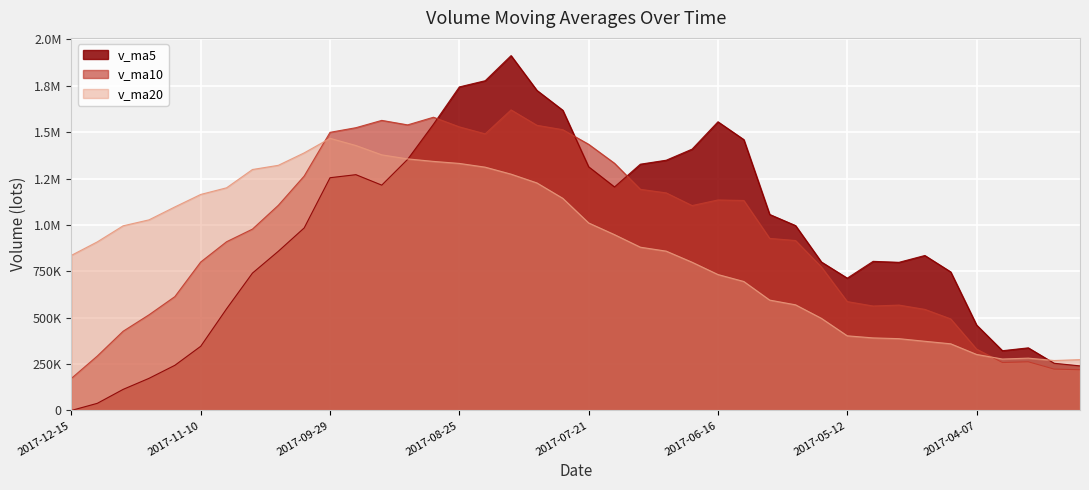

What are all the series names shown in the legend?

v_ma5, v_ma10, v_ma20